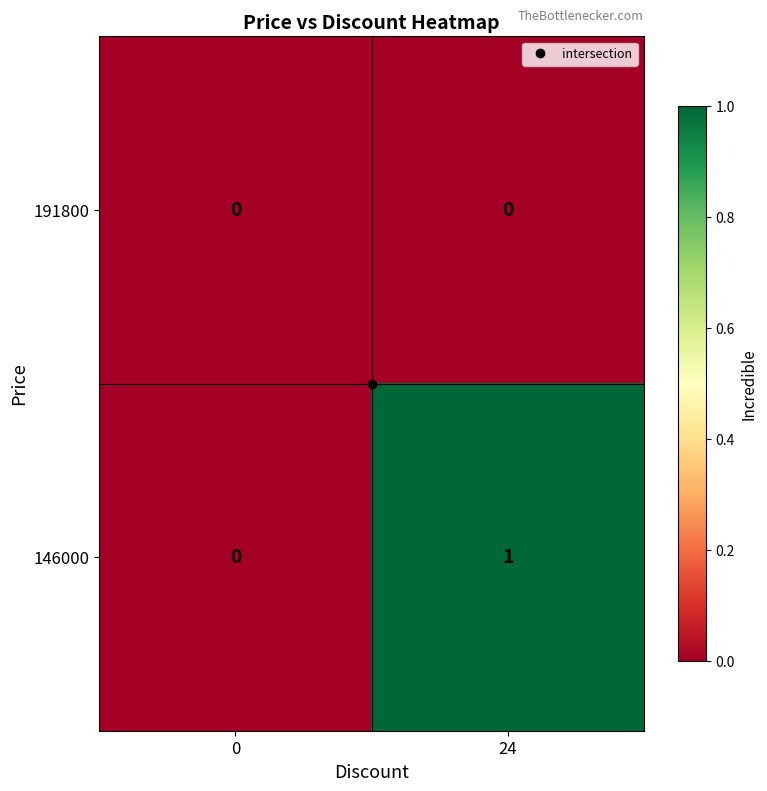

How many data points does each series have?

2